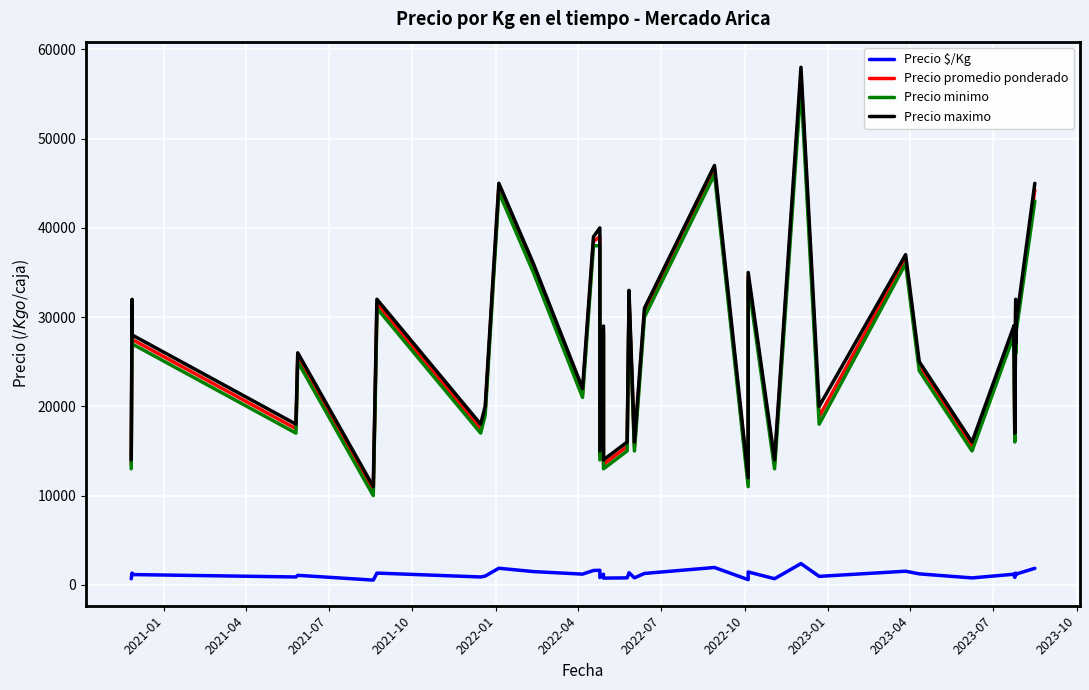

Does the chart display data point markers on the line(s)?

No